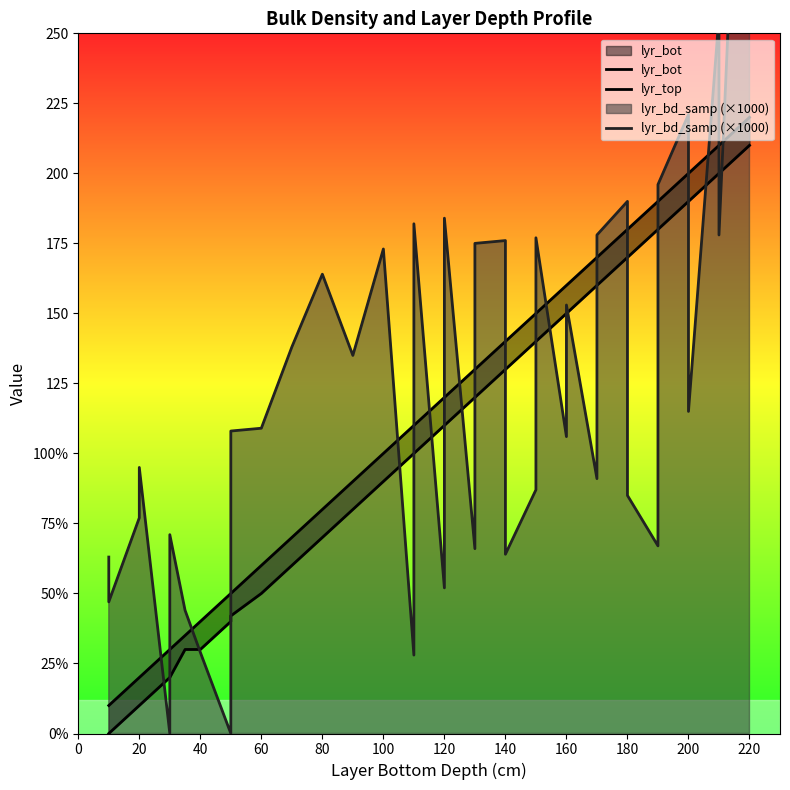

Does the chart display data point markers on the line(s)?

No